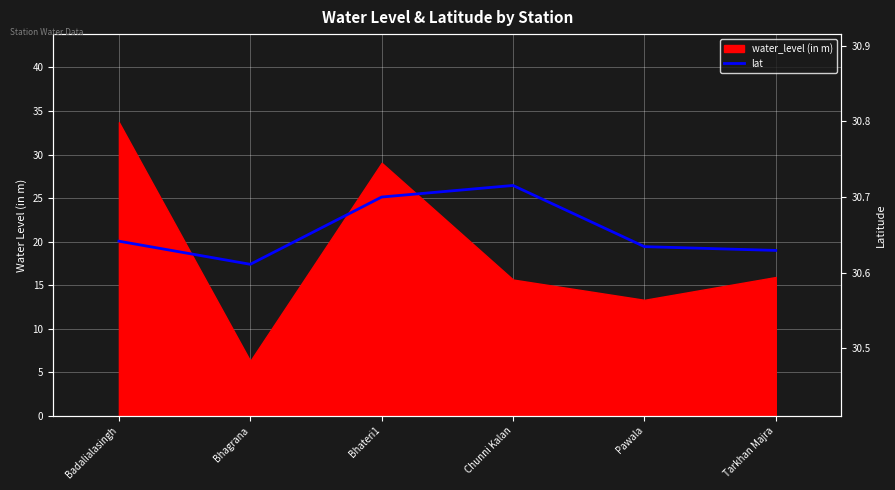

How many points are higher than both their immediate neighbors (excluding endpoints)?

1